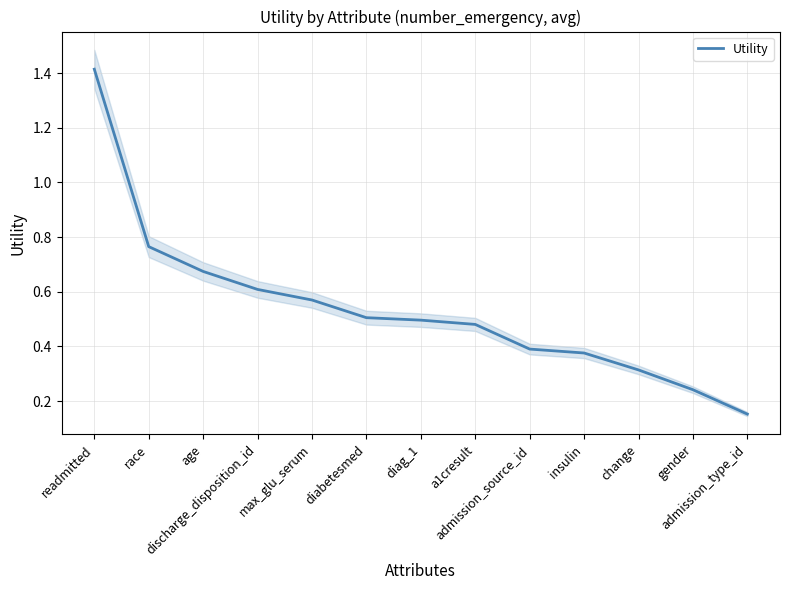

True or false: the data shows 0.4 at gender.

False